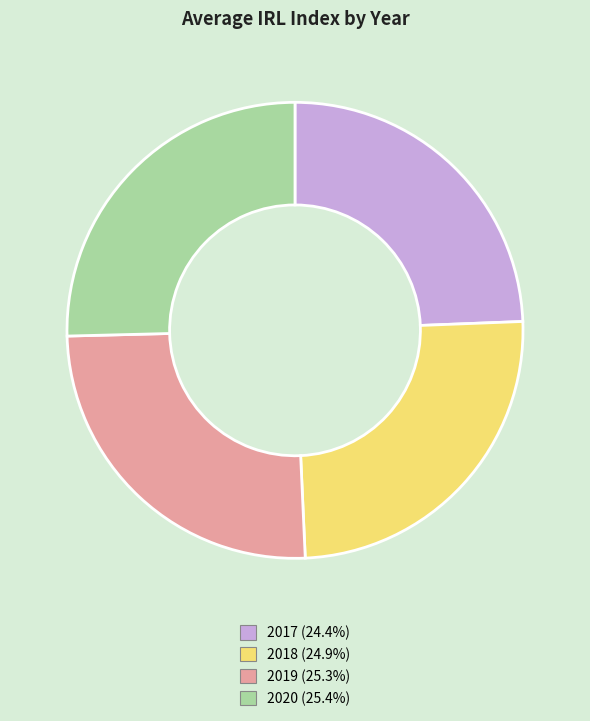

Is there any slice that represents more than half of the pie?

No